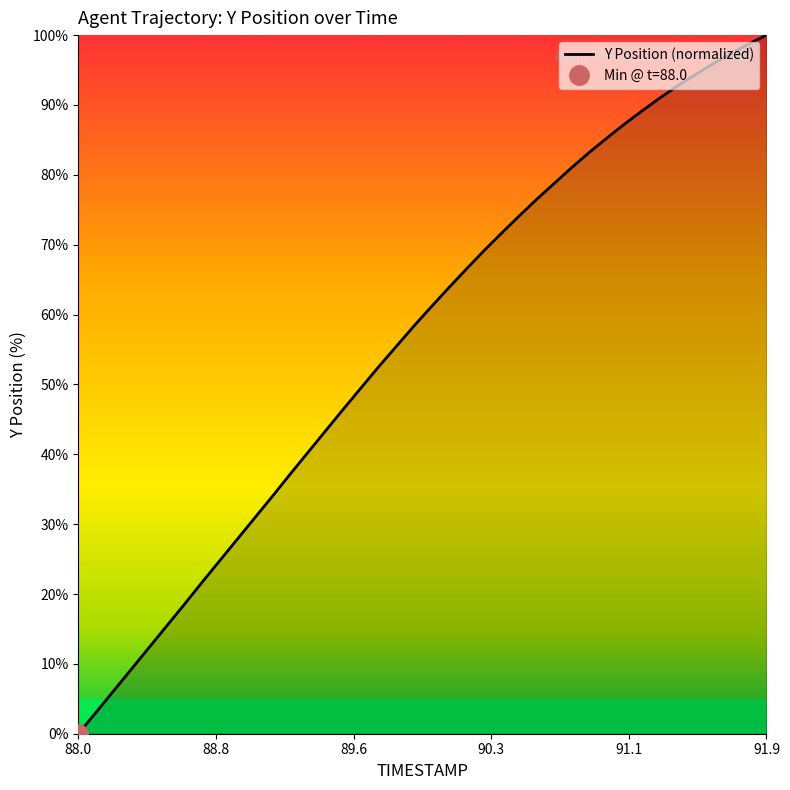

What is the highest value of the Y Position (normalized) series?

100.0